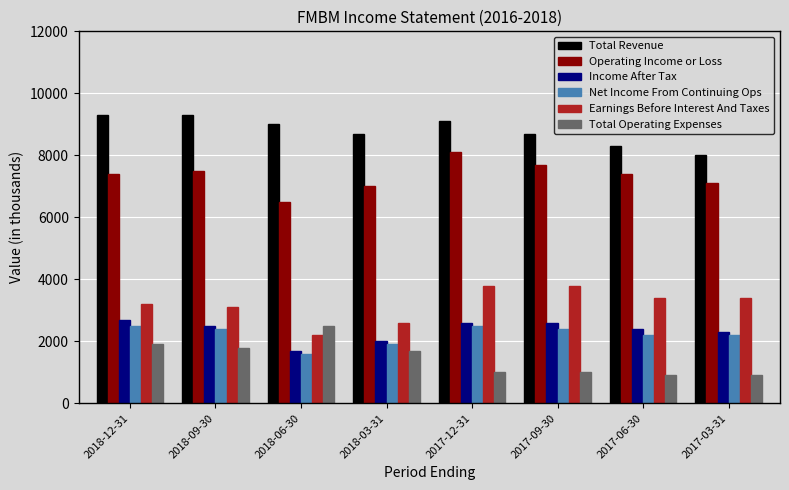

Is the value of Net Income From Continuing Ops at 2018-06-30 greater than the value of Income After Tax at 2017-09-30?

No